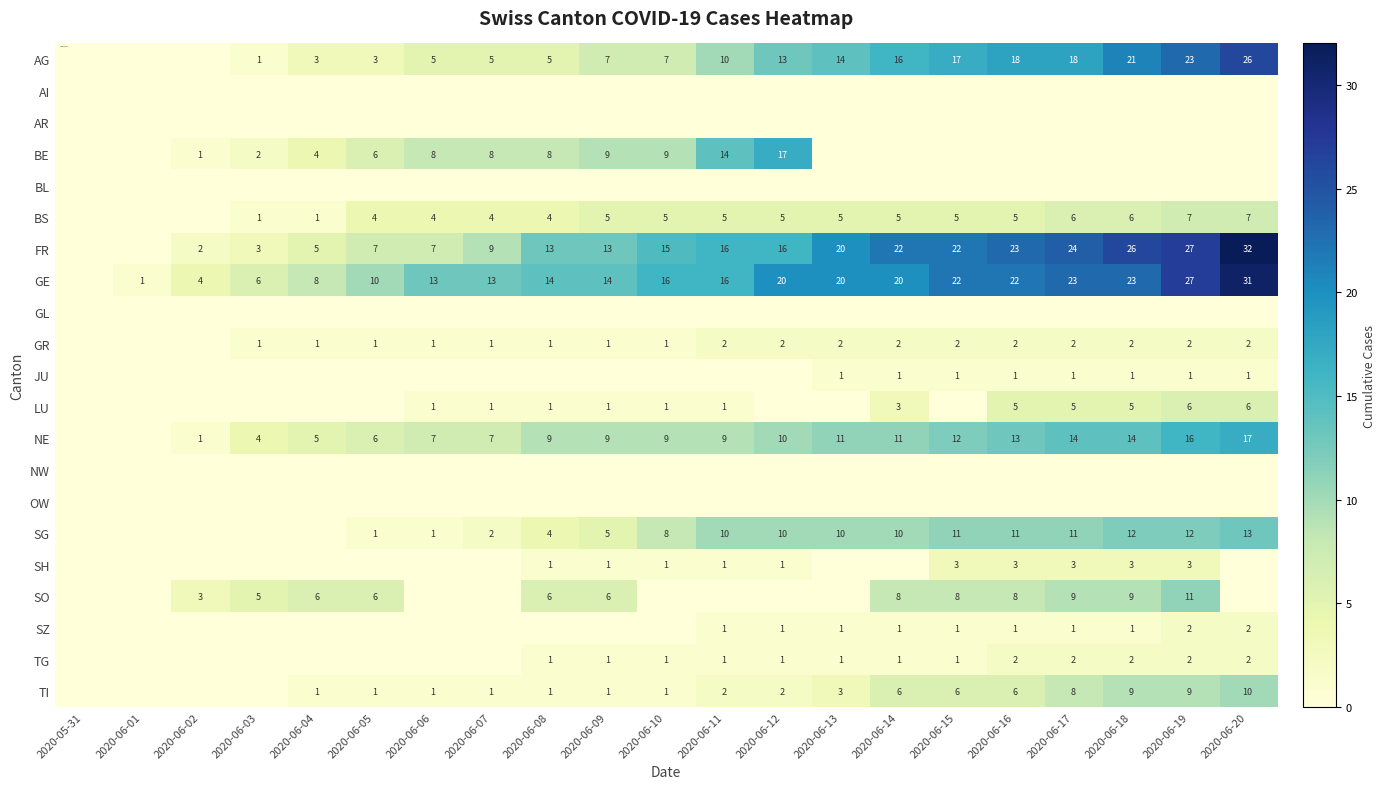

Is it true that AG equals 14 at 2020-06-13?

True